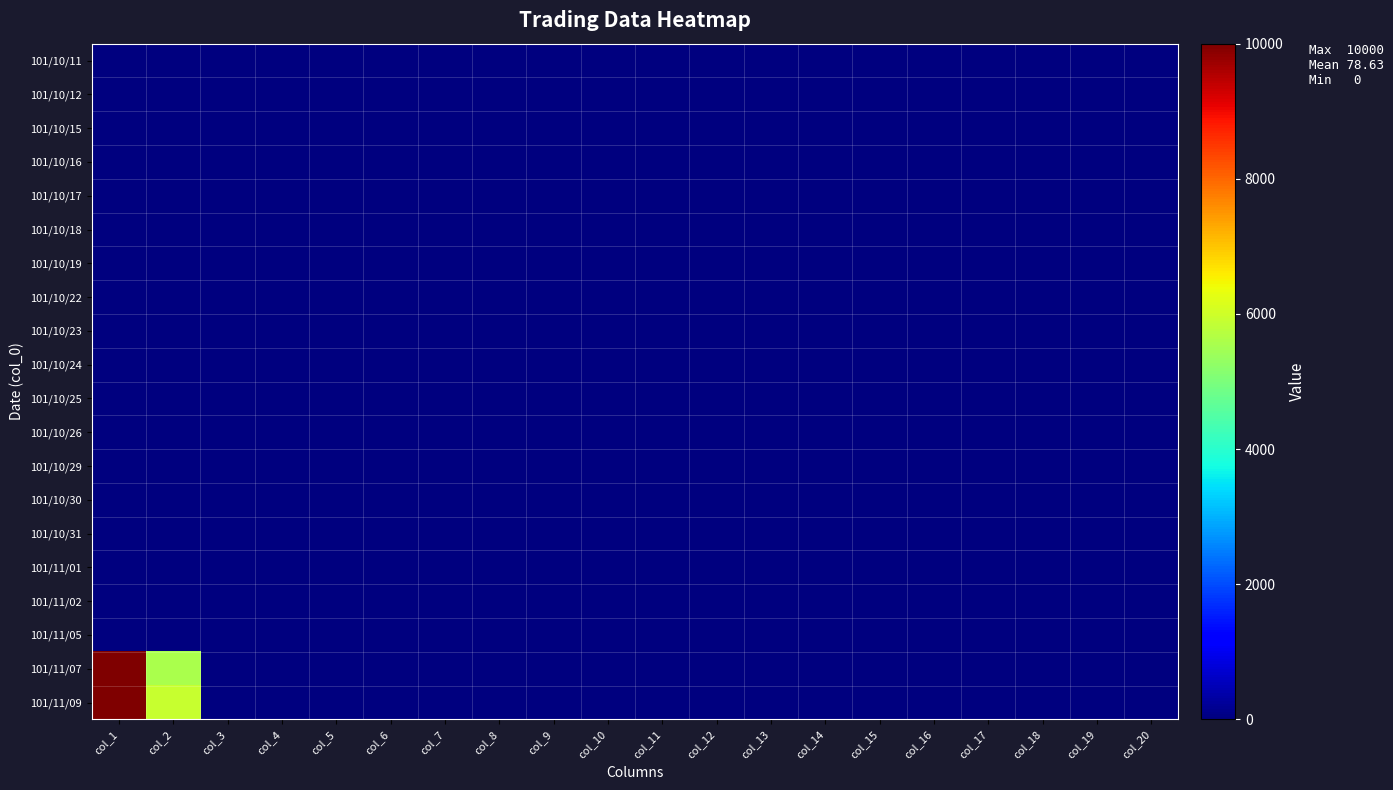

Which series has the largest total across all categories?

101/11/09